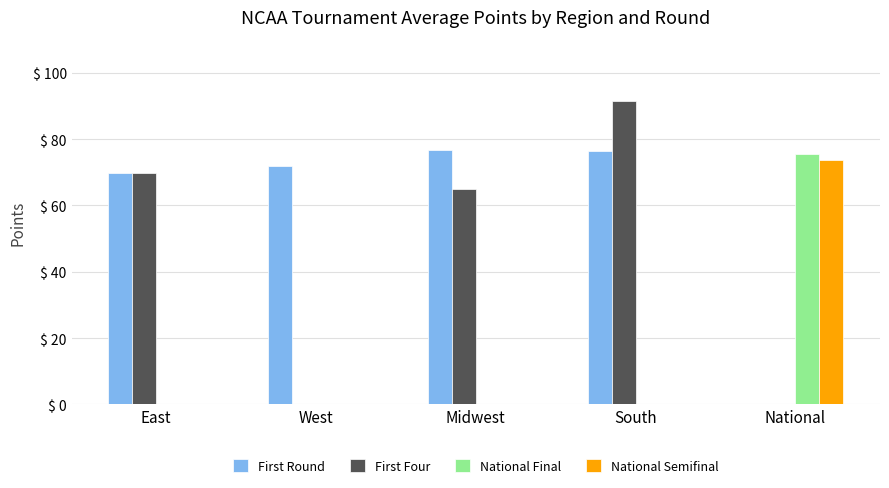

What is the difference between the First Round values at South and National?

76.3